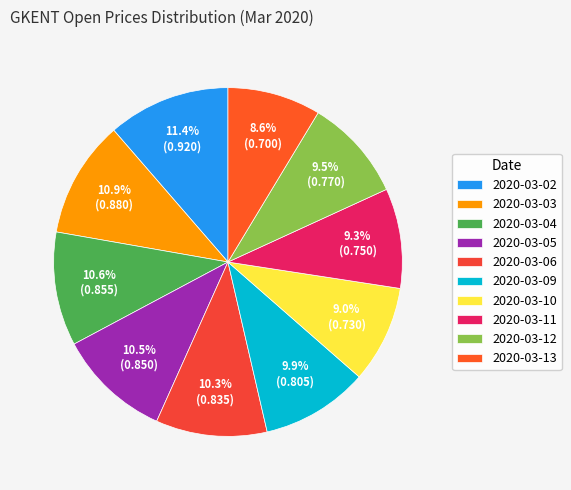

Which has a higher value, 2020-03-05 or 2020-03-11?

2020-03-05